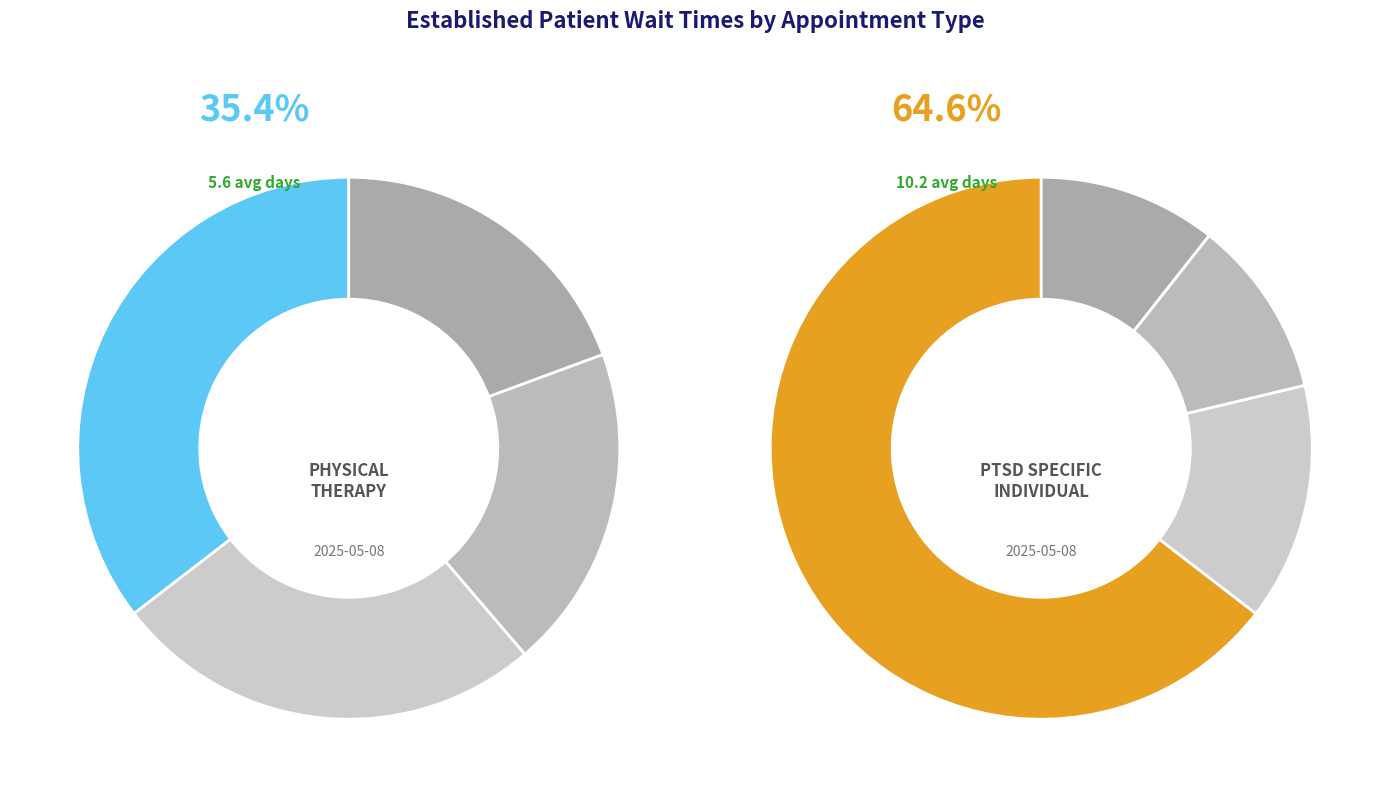

Does PHYSICAL THERAPY account for over 50% of the chart?

No